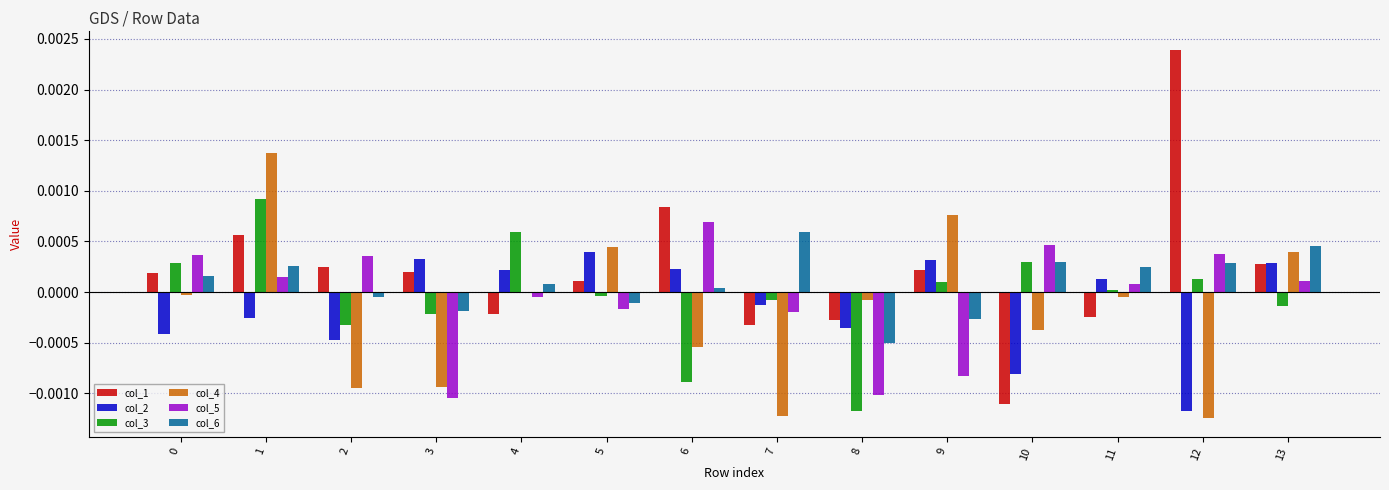

Is the value of col_6 at 4 greater than the value of col_1 at 2?

No